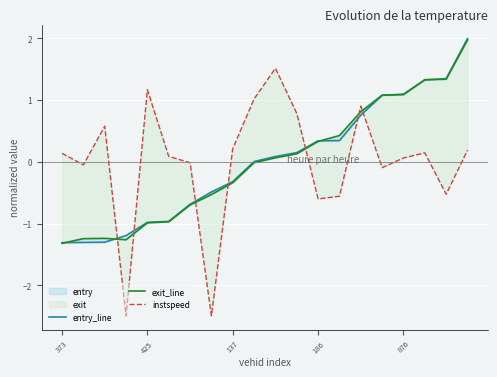

The value of exit_line at 11 is 0.1. True or false?

True